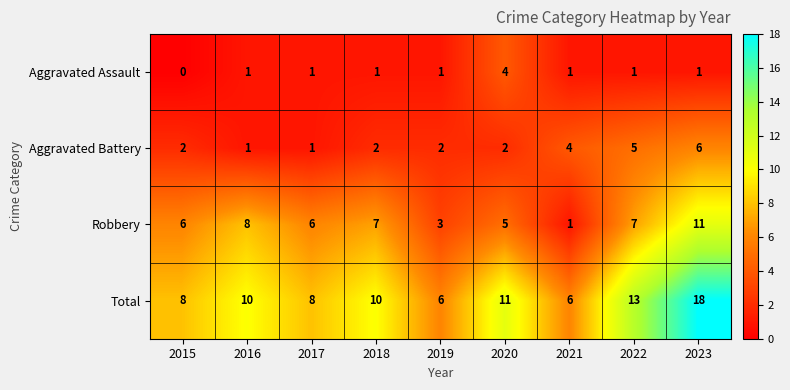

Read the Aggravated Battery value at 2021.

4